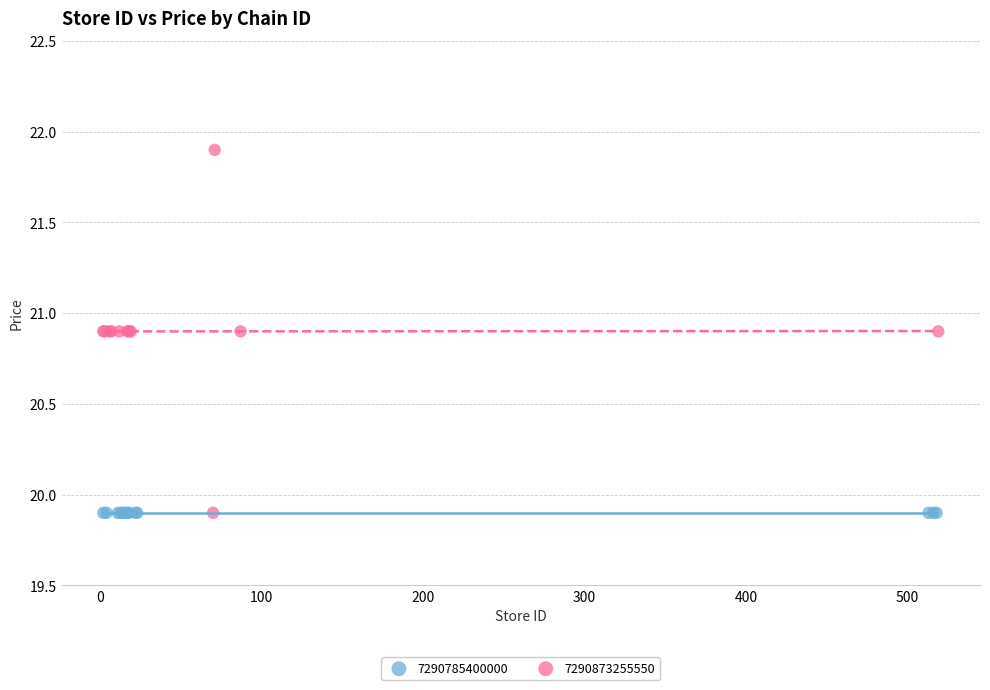

Which series contains the highest Y value?

7290873255550